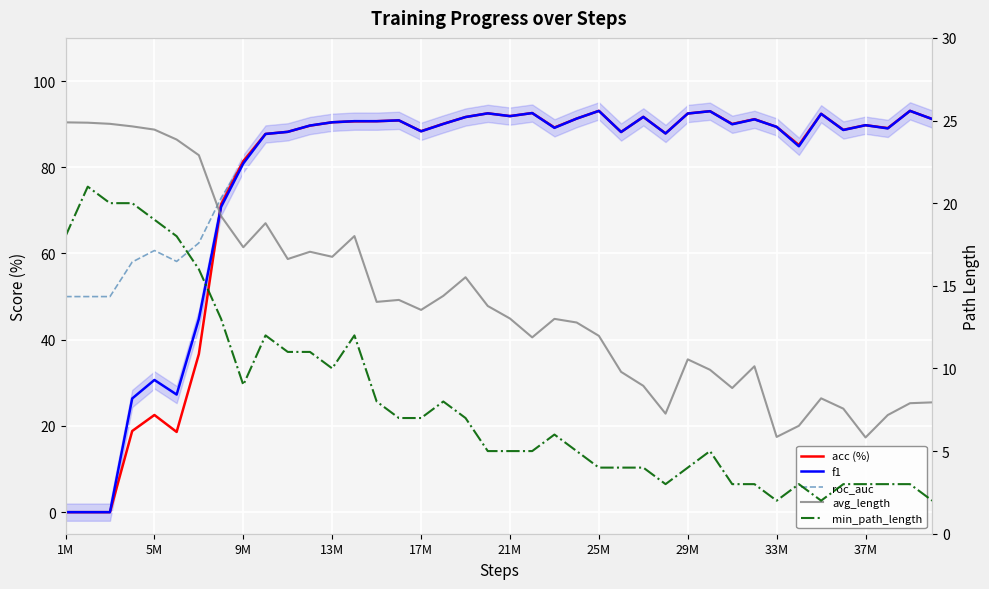

How many data points in f1 are above 89?

24